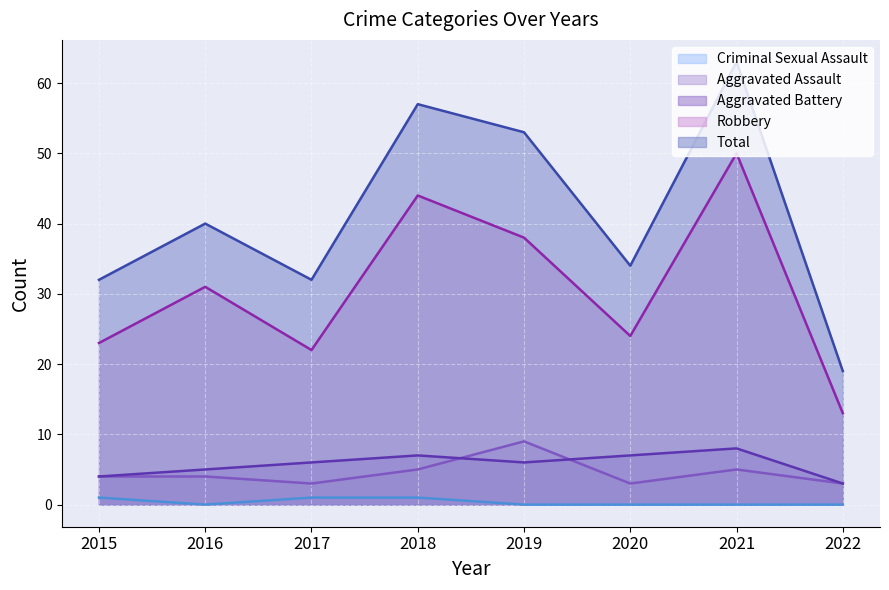

In Criminal Sexual Assault, how many points are lower than both neighbors (excluding endpoints)?

1